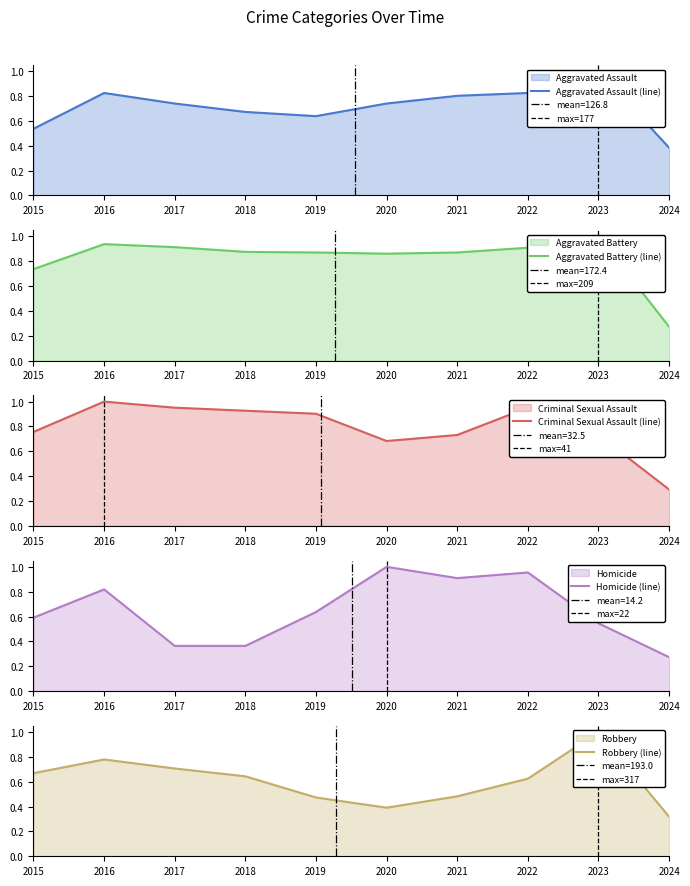

Which category has the lowest value in the Criminal Sexual Assault (line) series?

2024